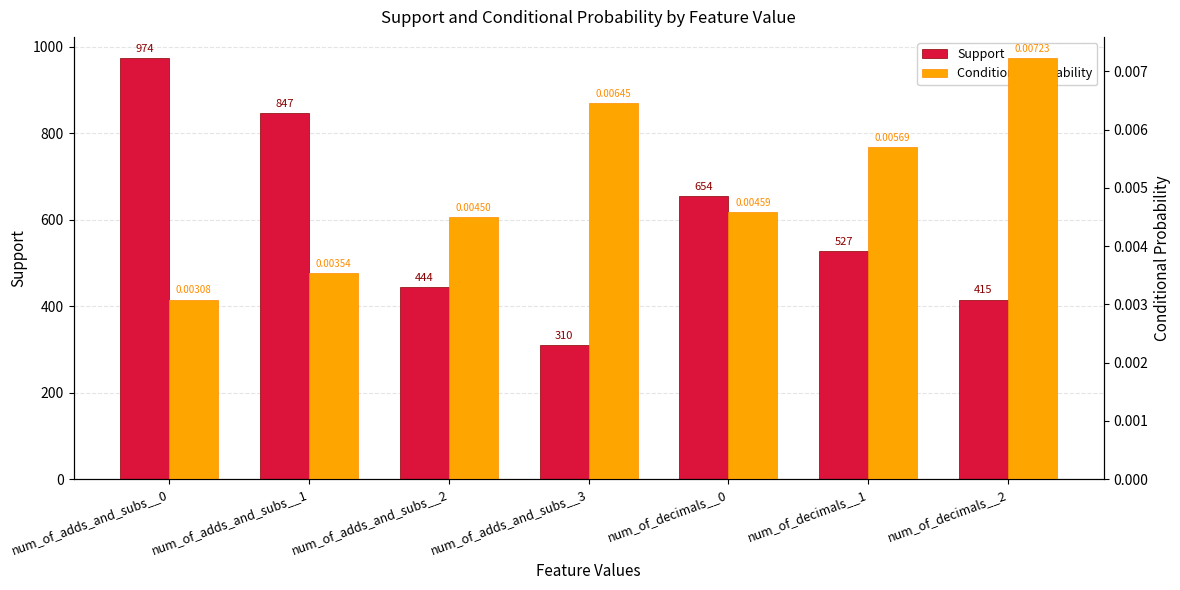

True or false: Support has a value of 527.0 at num_of_decimals__1.

True